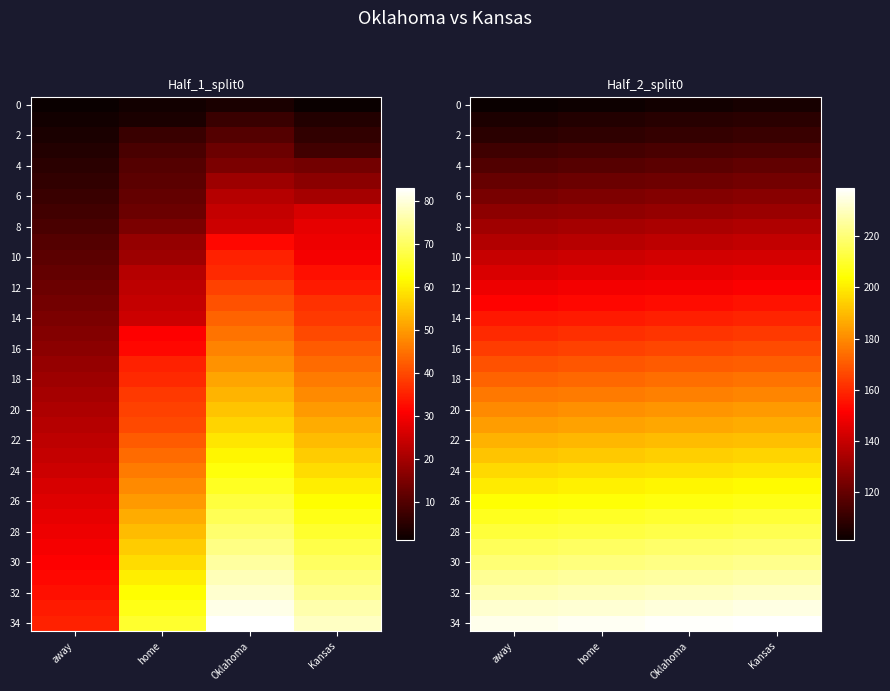

At which category is the sum across all series the highest?

Kansas